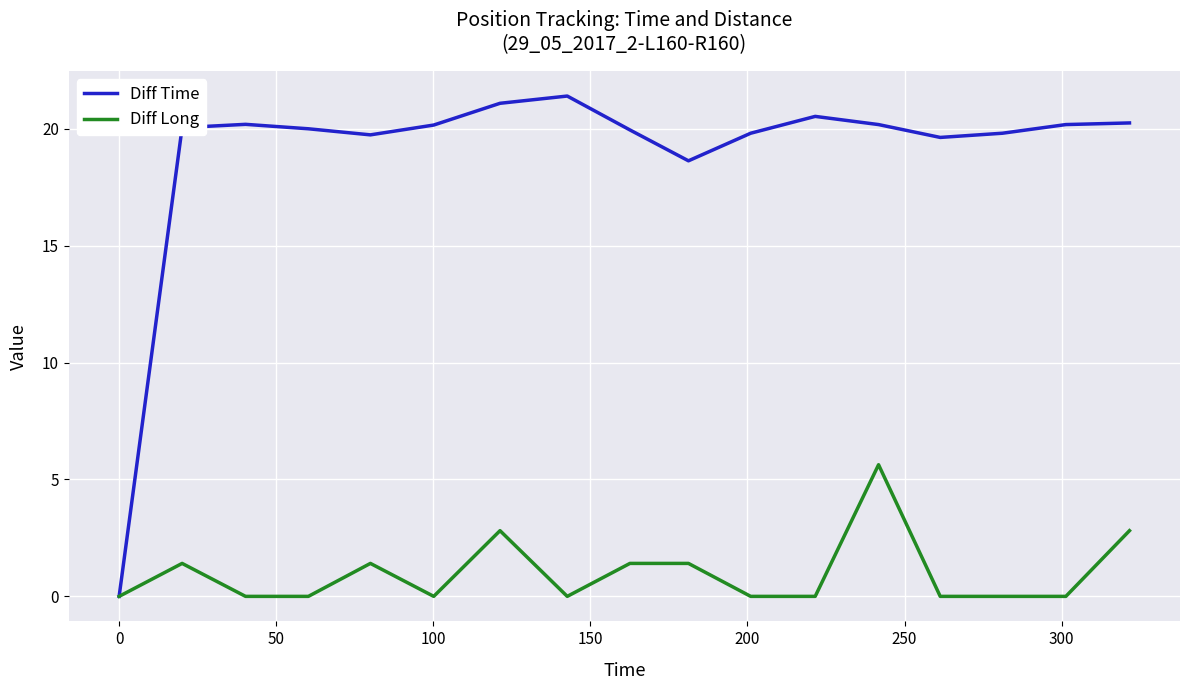

What is the highest value of the Diff Long series?

5.6